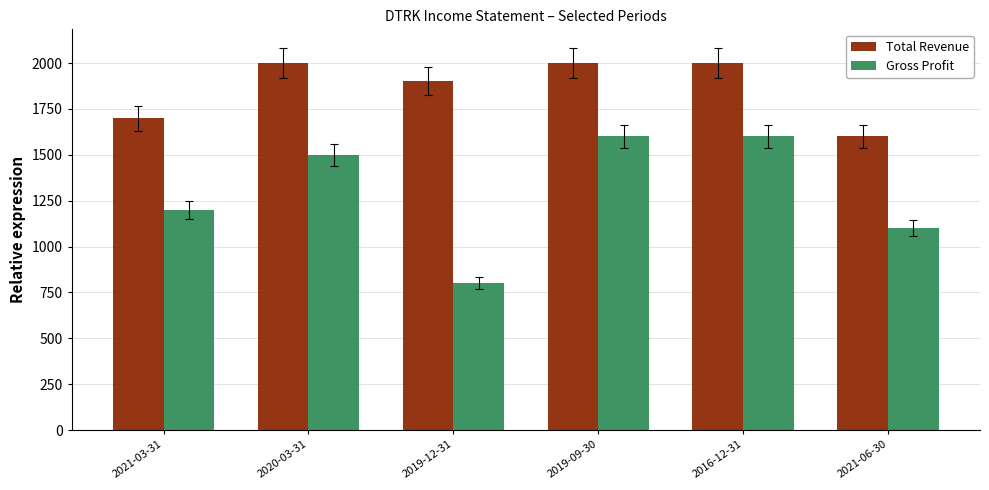

Which series has the largest range (max minus min)?

Gross Profit